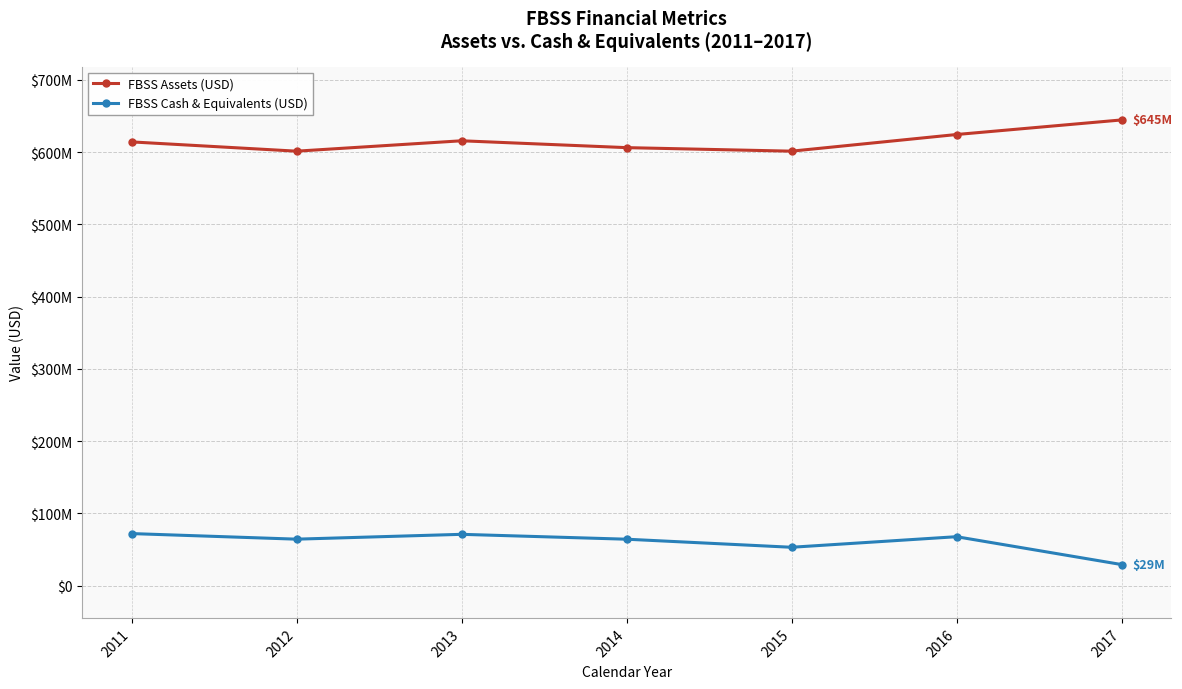

What is the value of the FBSS Assets (USD) point at the 3rd from the left?

615774000